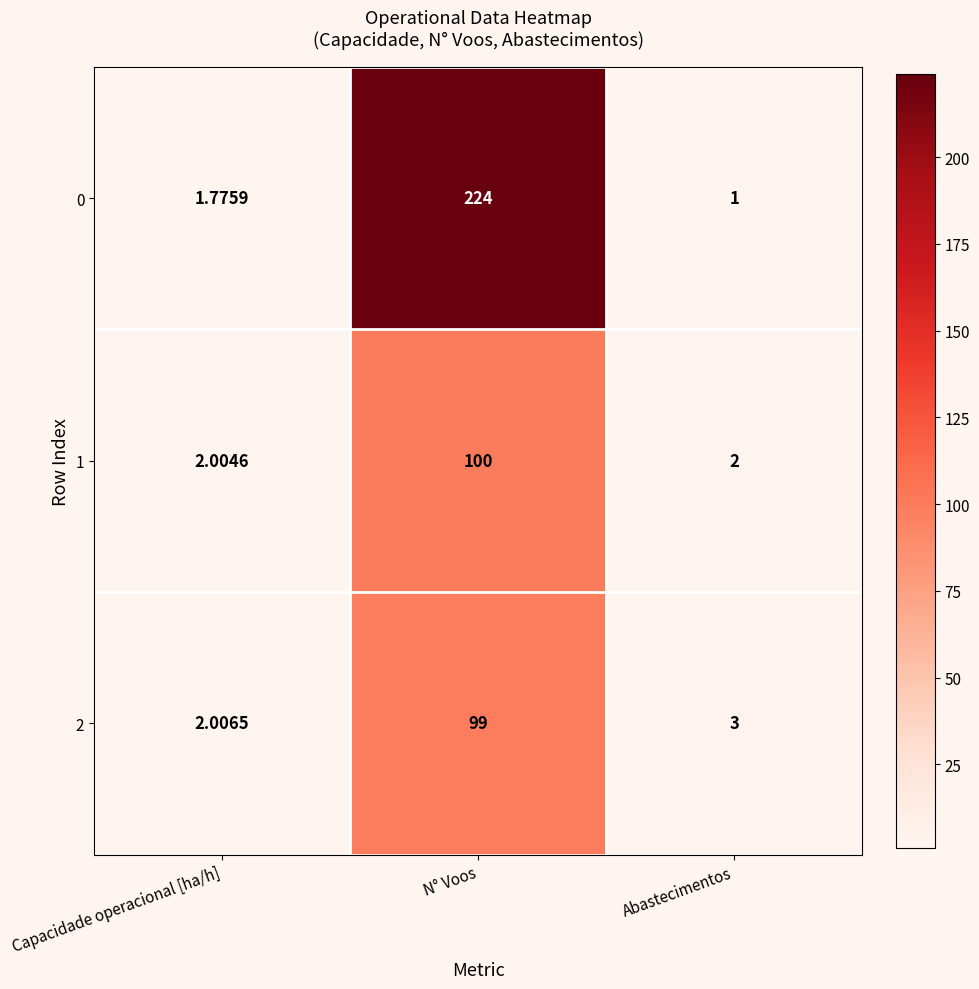

What is the spread (max minus min) of values at Abastecimentos?

2.0